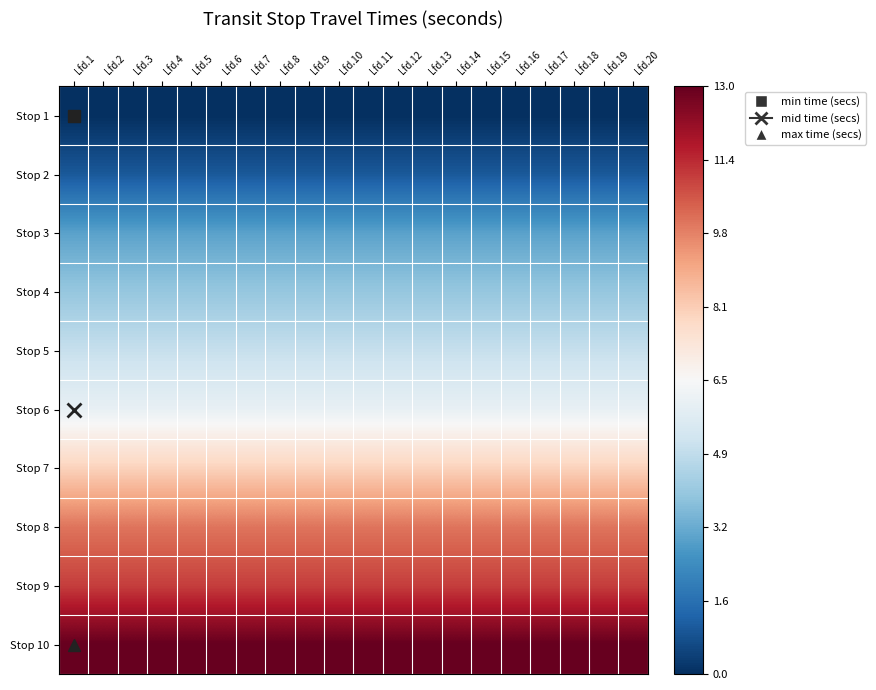

Which category has the highest value across all series?

Lfd.1